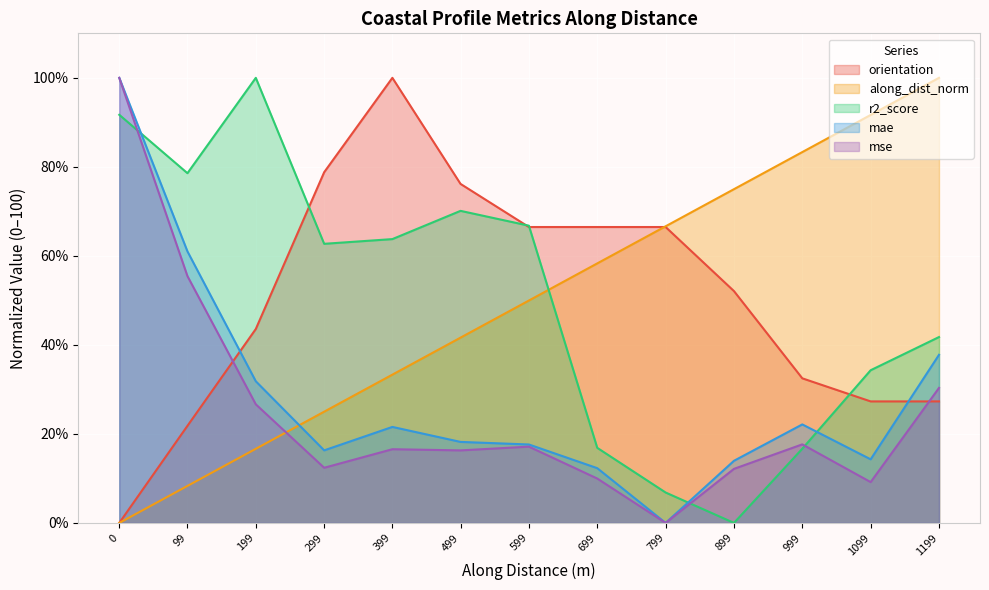

What is the spread (max minus min) of values at 699?

56.5